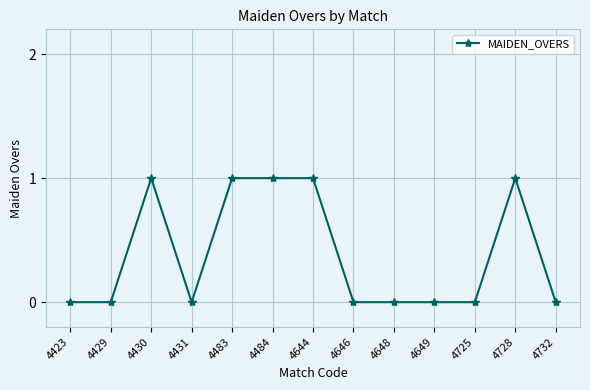

The value at 4649 is 0. True or false?

True